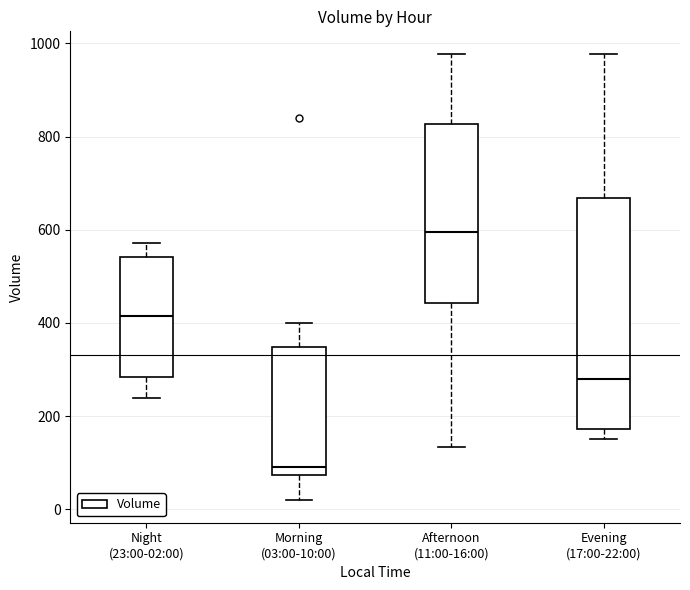

Reading left to right, read every box against the y-axis: the position of its median line, the range the box covers, and the ends of its whiskers. The values are not printed on the chart, so give them approximately, as read against the axis.

Night (23:00-02:00): median 420, box 280 to 540, whiskers 240 to 580
Morning (03:00-10:00): median 100, box 80 to 340, whiskers 20 to 400
Afternoon (11:00-16:00): median 600, box 440 to 820, whiskers 140 to 980
Evening (17:00-22:00): median 280, box 180 to 660, whiskers 160 to 980